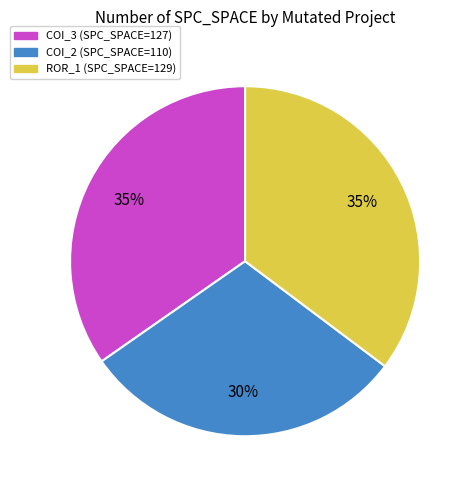

What is the ratio of the value at ROR_1 (SPC_SPACE=129) to the value at COI_2 (SPC_SPACE=110)?

1.2